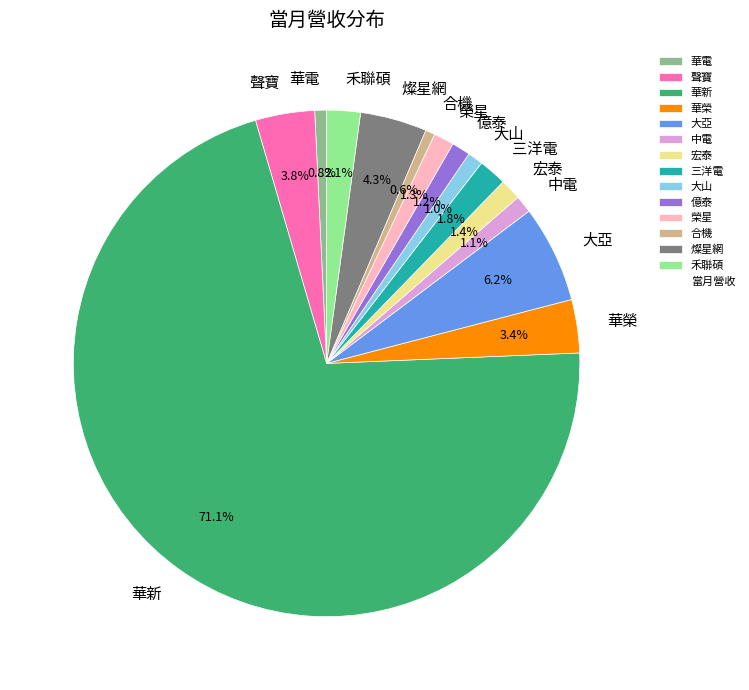

How many slices are in this pie chart?

14